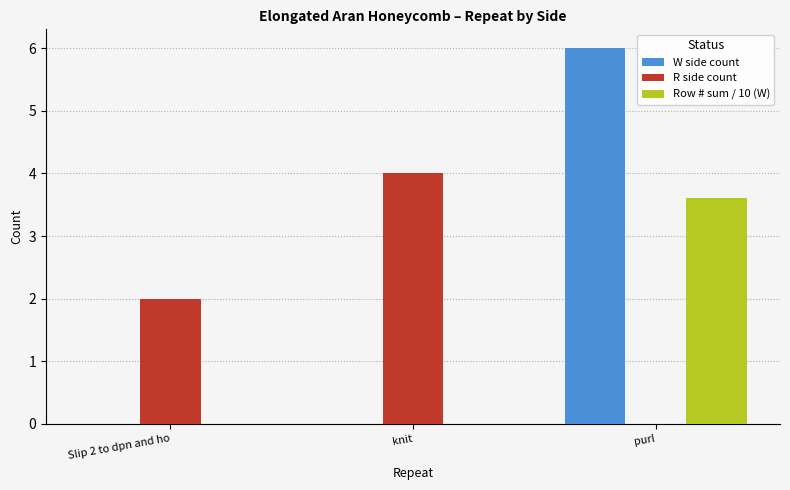

What are all the series names shown in the legend?

W side count, R side count, Row # sum / 10 (W)